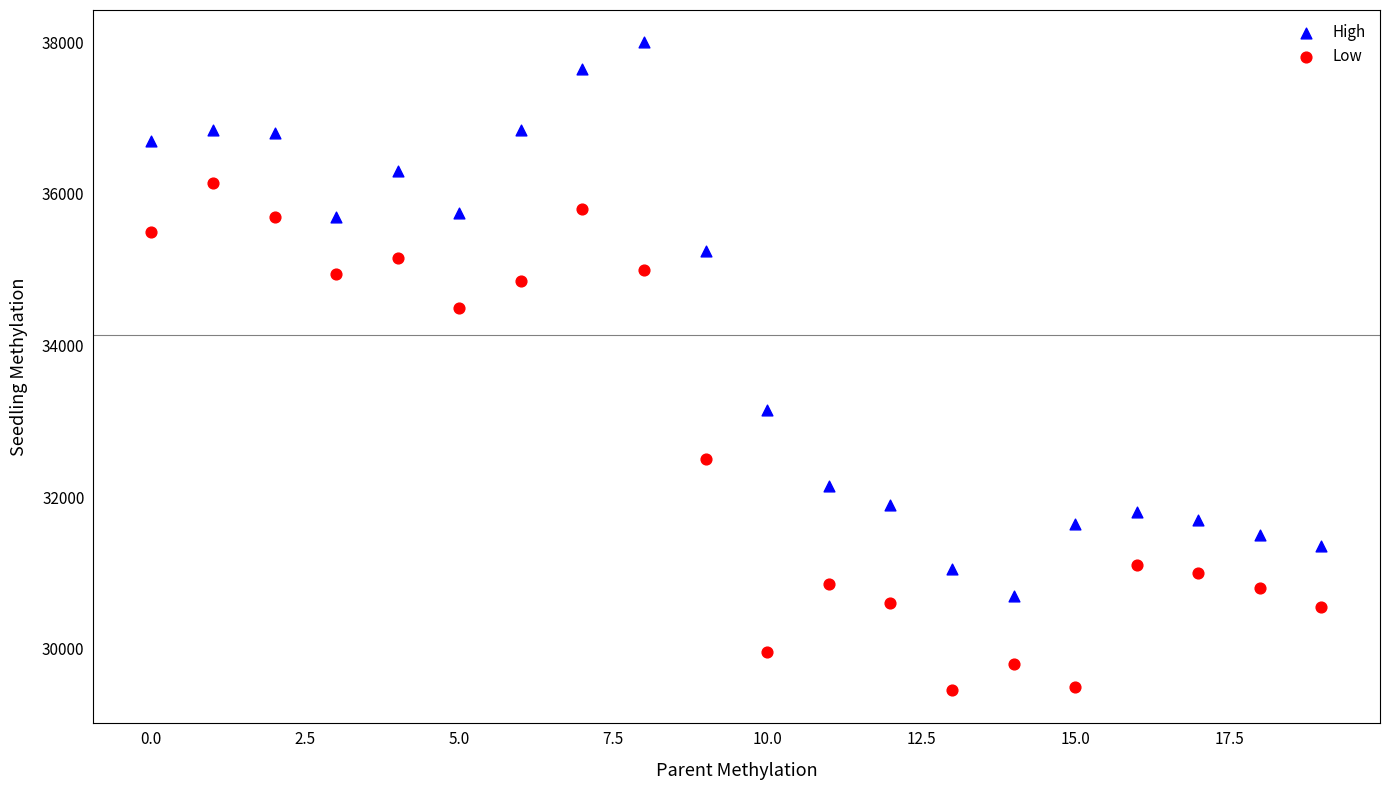

Across all series, what Y value is closest to 33725?

33150